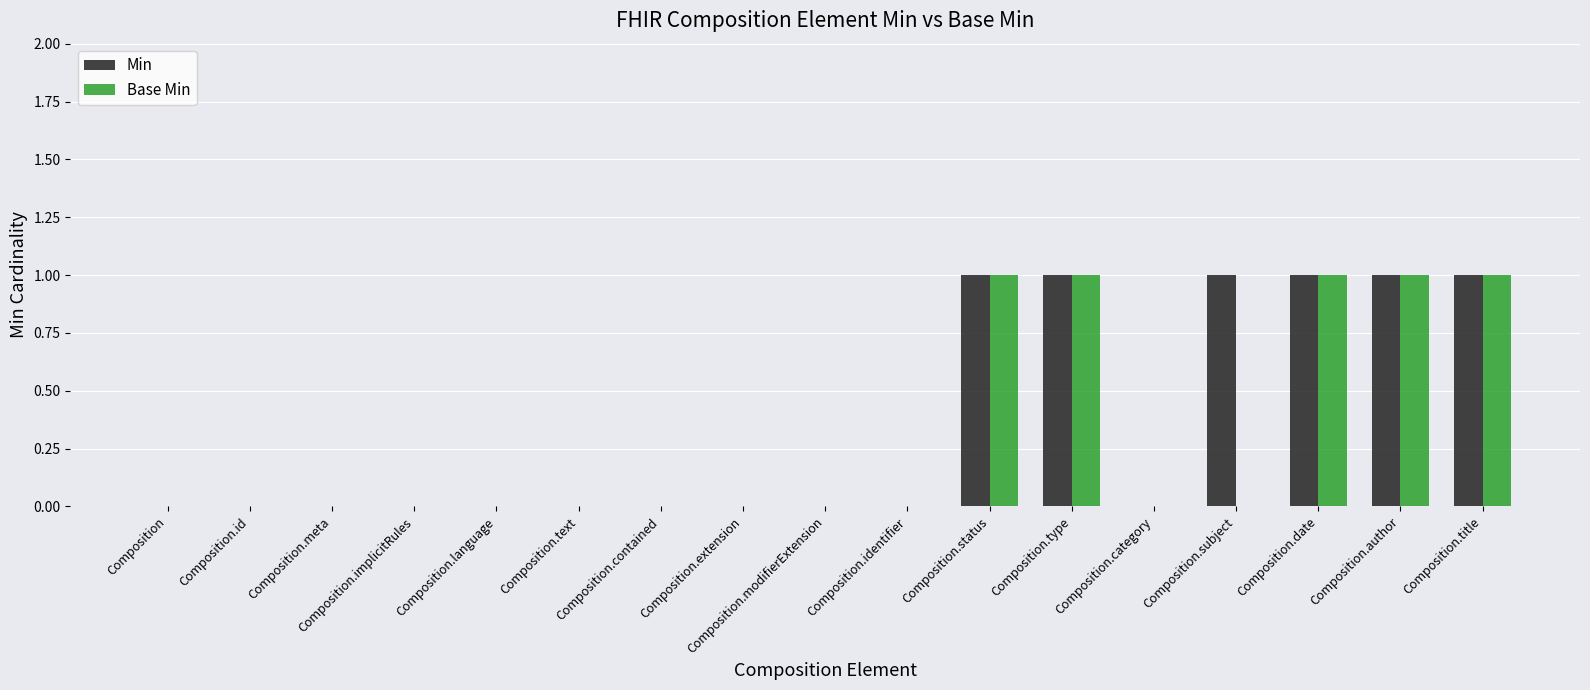

The Min series shows 1 at Composition.language. True or false?

False